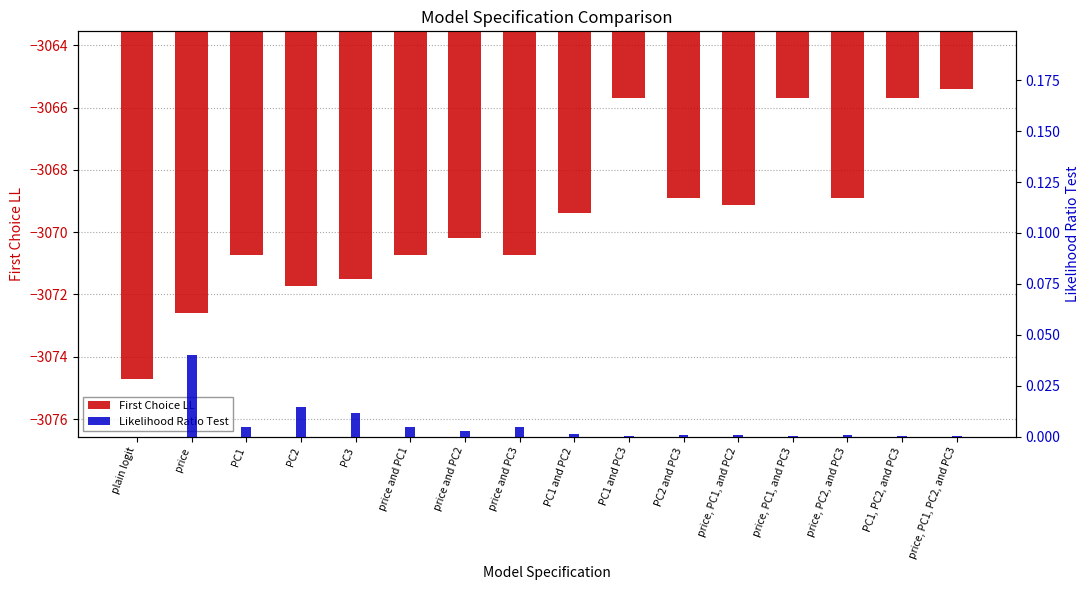

True or false: Likelihood Ratio Test has a value of 0.0 at PC1 and PC2.

False